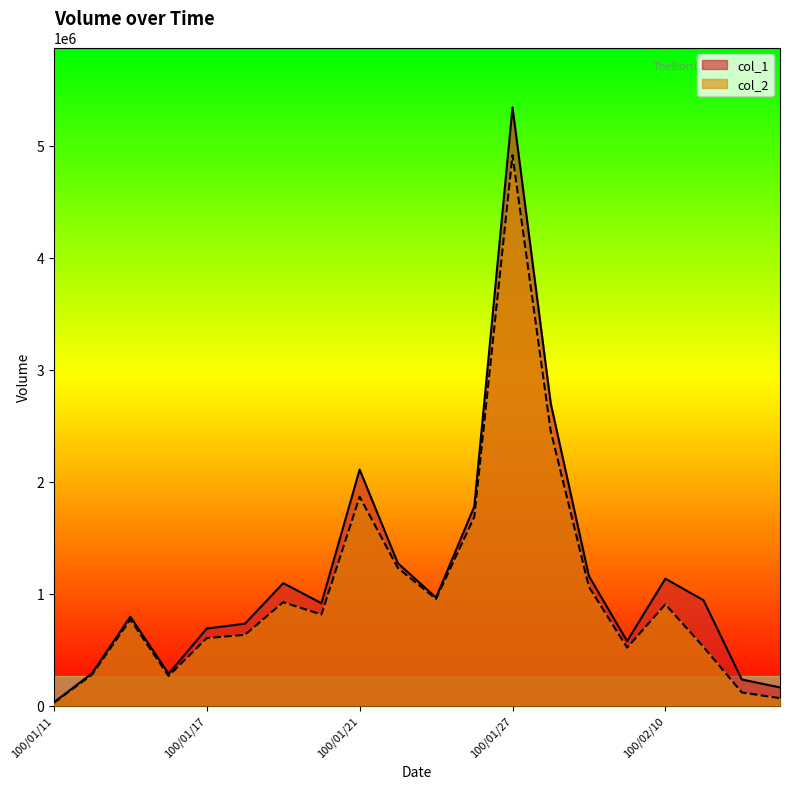

List the series in order of their peak value, lowest first.

col_2, col_1